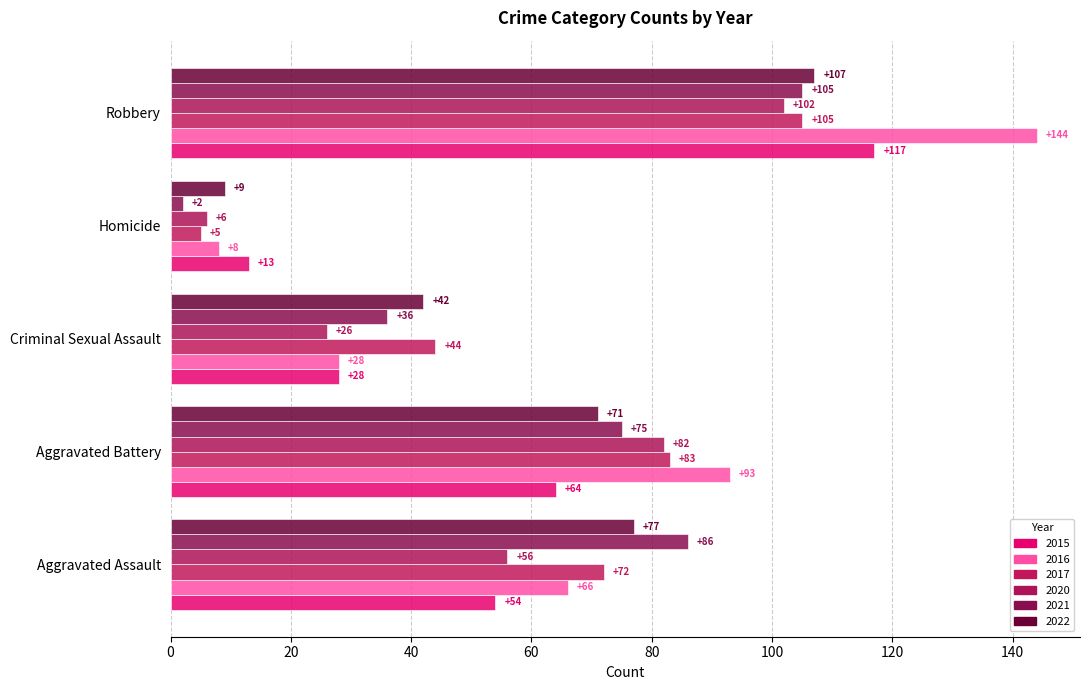

At which label does 2016 first exceed 66?

Aggravated Battery